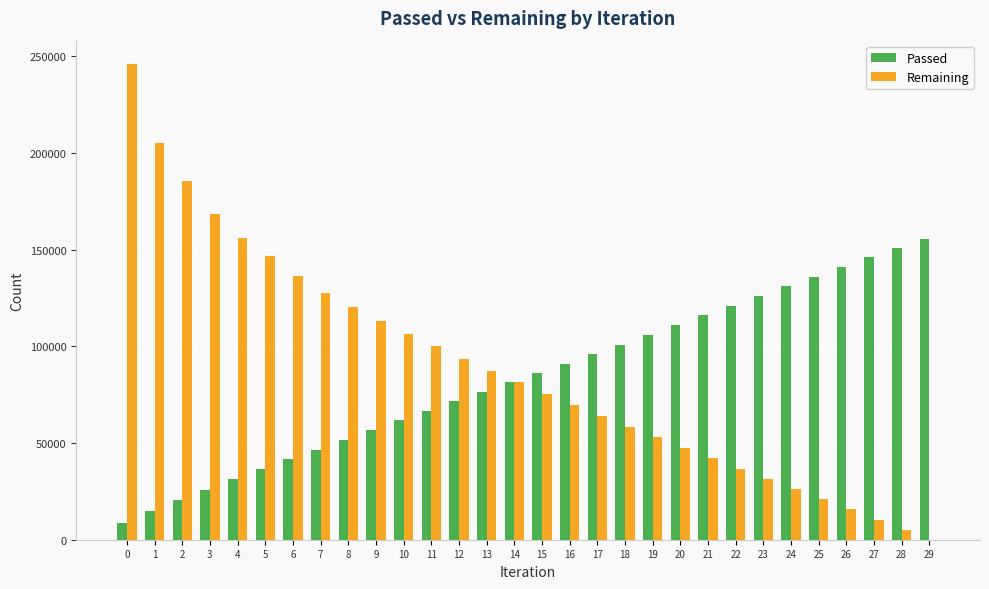

What is the maximum value shown in the chart?

245741